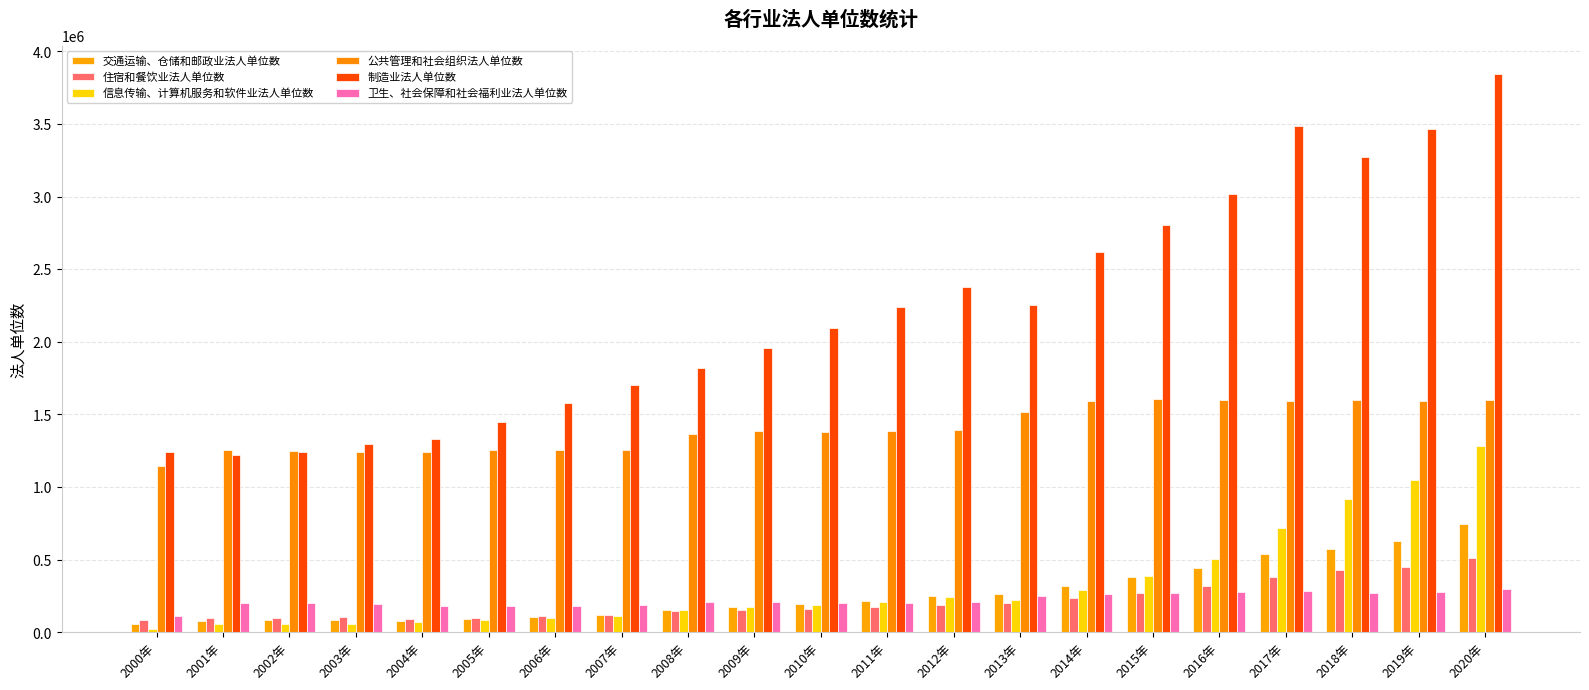

Reading right to left, what are all the values shown in this chart?

交通运输、仓储和邮政业法人单位数: 2020年=748046	2019年=629631	2018年=577233	2017年=540994	2016年=443325	2015年=378705	2014年=323044	2013年=262048	2012年=249832	2011年=219630	2010年=195829	2009年=175914	2008年=157589	2007年=117228	2006年=104635	2005年=91565	2004年=80570	2003年=85991	2002年=83489	2001年=82162	2000年=59711
住宿和餐饮业法人单位数: 2020年=514980	2019年=449277	2018年=431323	2017年=378974	2016年=317619	2015年=274283	2014年=235337	2013年=199592	2012年=186837	2011年=172070	2010年=164762	2009年=154895	2008年=145297	2007年=118173	2006年=109892	2005年=101853	2004年=92874	2003年=103537	2002年=102244	2001年=100768	2000年=83014
信息传输、计算机服务和软件业法人单位数: 2020年=1285534	2019年=1047408	2018年=919879	2017年=719150	2016年=507674	2015年=387842	2014年=289162	2013年=226107	2012年=245669	2011年=208867	2010年=191182	2009年=176326	2008年=153290	2007年=115101	2006年=100614	2005年=85499	2004年=72917	2003年=58307	2002年=59368	2001年=57420	2000年=25425
公共管理和社会组织法人单位数: 2020年=1600853	2019年=1593030	2018年=1597010	2017年=1590535	2016年=1599879	2015年=1603708	2014年=1596327	2013年=1520075	2012年=1393957	2011年=1387111	2010年=1382104	2009年=1383842	2008年=1363857	2007年=1257950	2006年=1252706	2005年=1252597	2004年=1244793	2003年=1243967	2002年=1250166	2001年=1254546	2000年=1146645
制造业法人单位数: 2020年=3846747	2019年=3463346	2018年=3269606	2017年=3483617	2016年=3019269	2015年=2801143	2014年=2616671	2013年=2252225	2012年=2380759	2011年=2240315	2010年=2098370	2009年=1959254	2008年=1818370	2007年=1702455	2006年=1579406	2005年=1451556	2004年=1328971	2003年=1298870	2002年=1239549	2001年=1220587	2000年=1243607
卫生、社会保障和社会福利业法人单位数: 2020年=299142	2019年=279155	2018年=272504	2017年=286858	2016年=275554	2015年=271571	2014年=265537	2013年=249567	2012年=206885	2011年=205173	2010年=205778	2009年=209016	2008年=206480	2007年=187376	2006年=185014	2005年=183760	2004年=181989	2003年=198879	2002年=200761	2001年=200360	2000年=114388